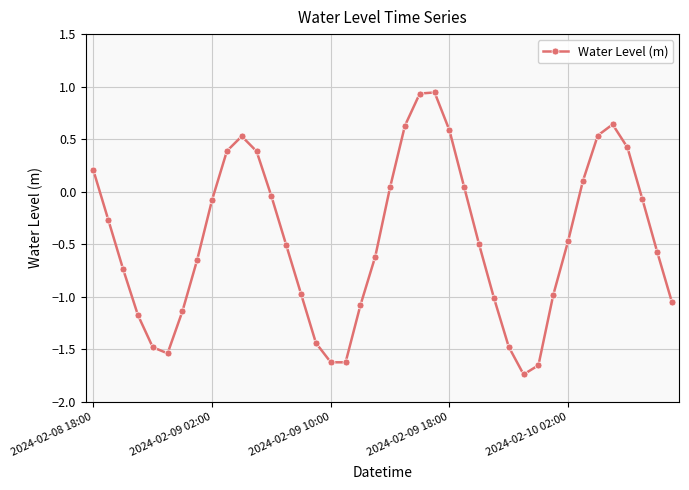

What is the average value?

-0.5